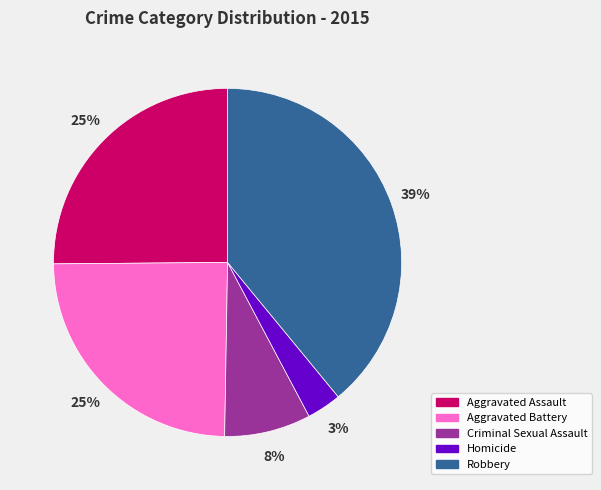

Is there a majority slice in this chart?

No